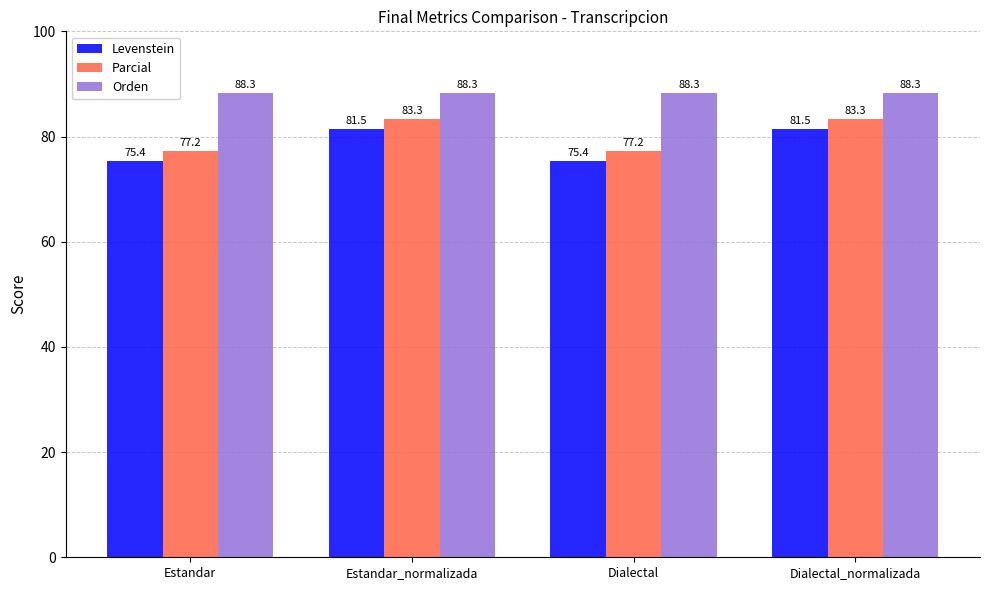

What is the difference between the highest and lowest values at Estandar_normalizada?

6.8